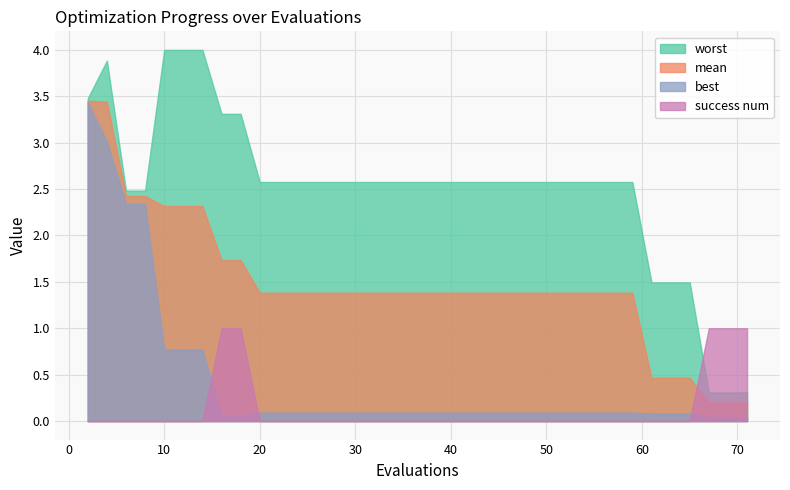

What is the value of the worst point at the 12th from the left?

2.6